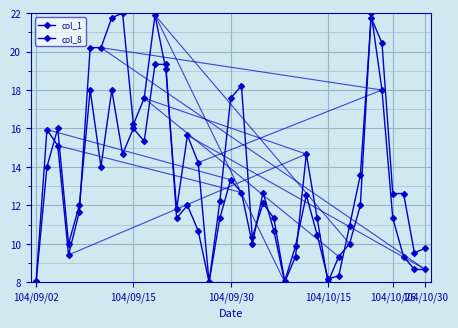

What is the value of the col_8 point at the 23rd from the left?

10.7